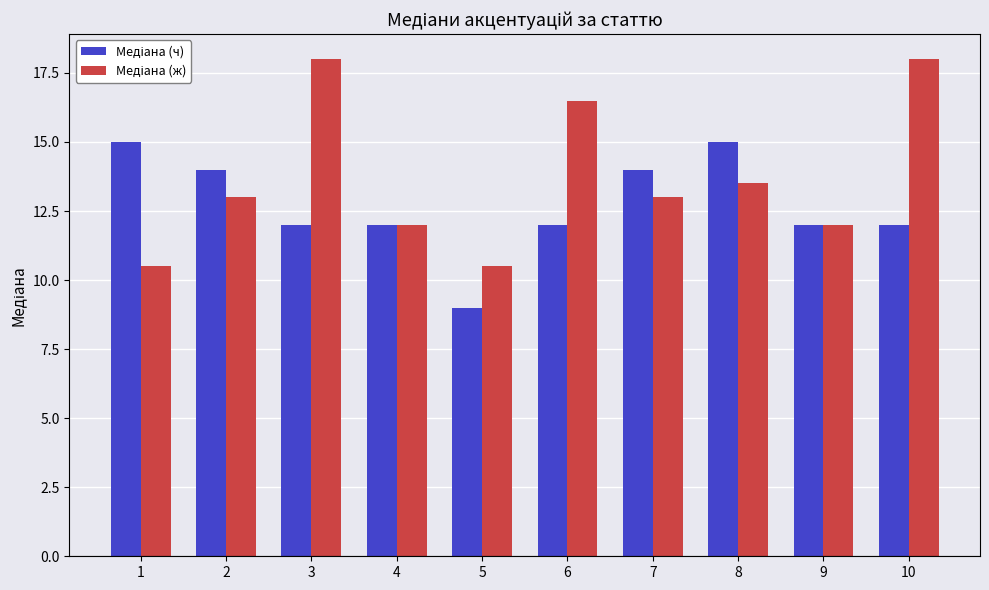

How many data points does each series have?

10